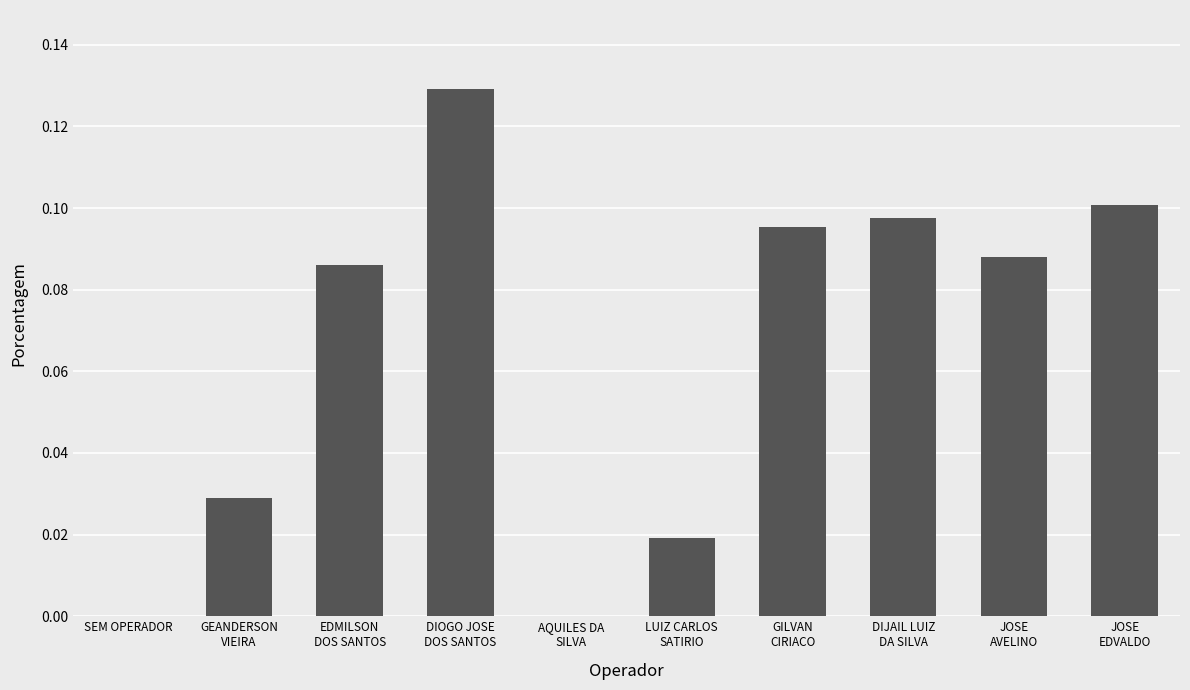

Are the bars grouped side by side (vs. stacked)?

No